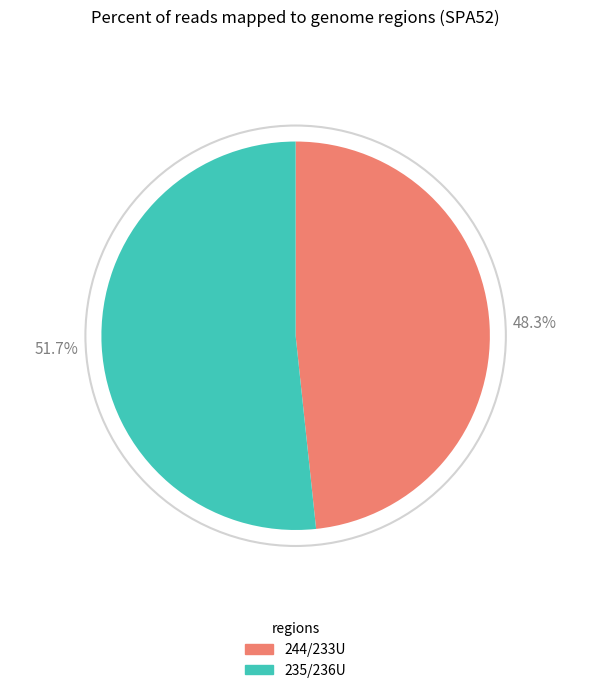

Which category has the smallest portion of the pie?

244/233U